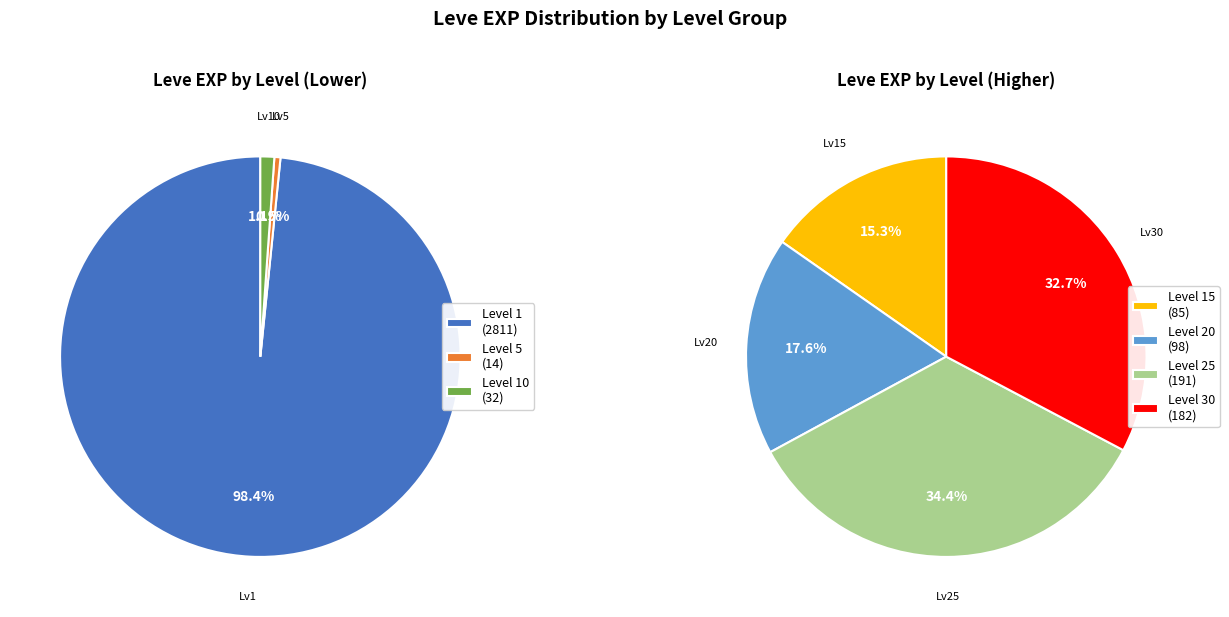

Does 20 represent more than half of the total?

No